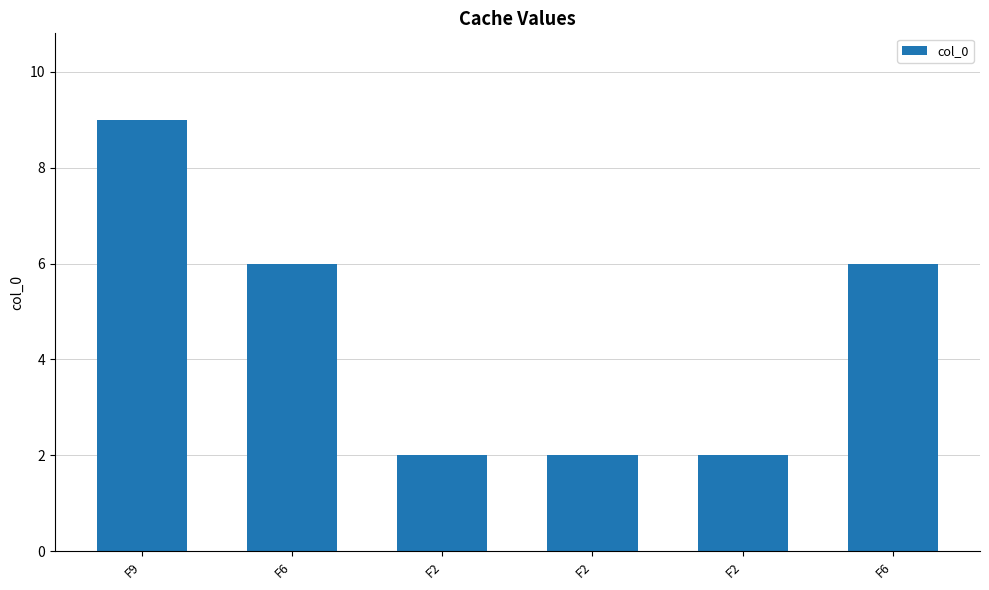

How many values are between 2 and 6?

5